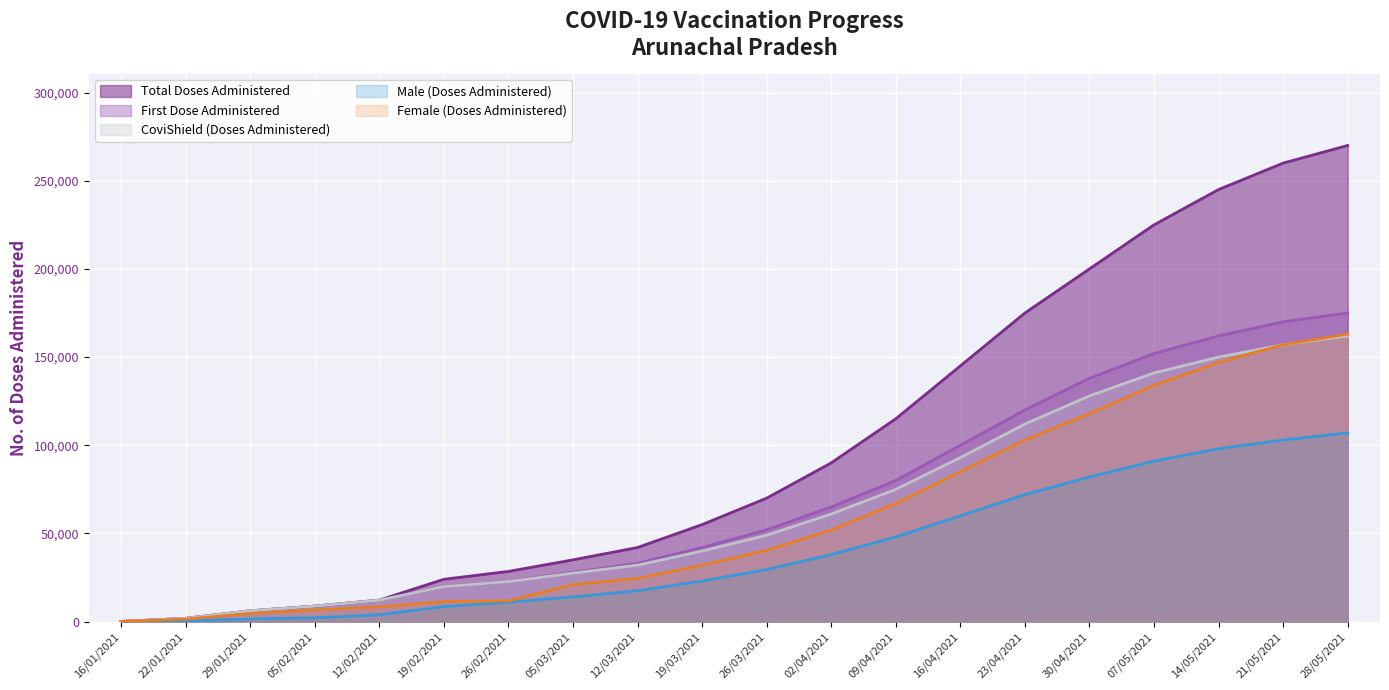

Reading left to right, extract all data points from this chart.

Total Doses Administered: 81	1818	6106	8745	12173	23982	28444	35000	42000	55000	70000	90000	115000	145000	175000	200000	225000	245000	260000	270000
First Dose Administered: 81	1818	6106	8745	12173	19872	22757	28000	33000	42000	52000	65000	80000	100000	120000	138000	152000	162000	170000	175000
CoviShield (Doses Administered): 81	1818	6106	8745	12145	19837	22684	27500	32000	40000	49000	61000	75000	93000	112000	128000	141000	150000	157000	162000
Male (Doses Administered): 40	428	1491	2148	3853	8535	11000	14000	17500	23000	29500	38000	48000	60000	72000	82000	91000	98000	103000	107000
Female (Doses Administered): 41	1390	4615	6597	8320	11337	11757	21000	24500	32000	40500	52000	67000	85000	103000	118000	134000	147000	157000	163000